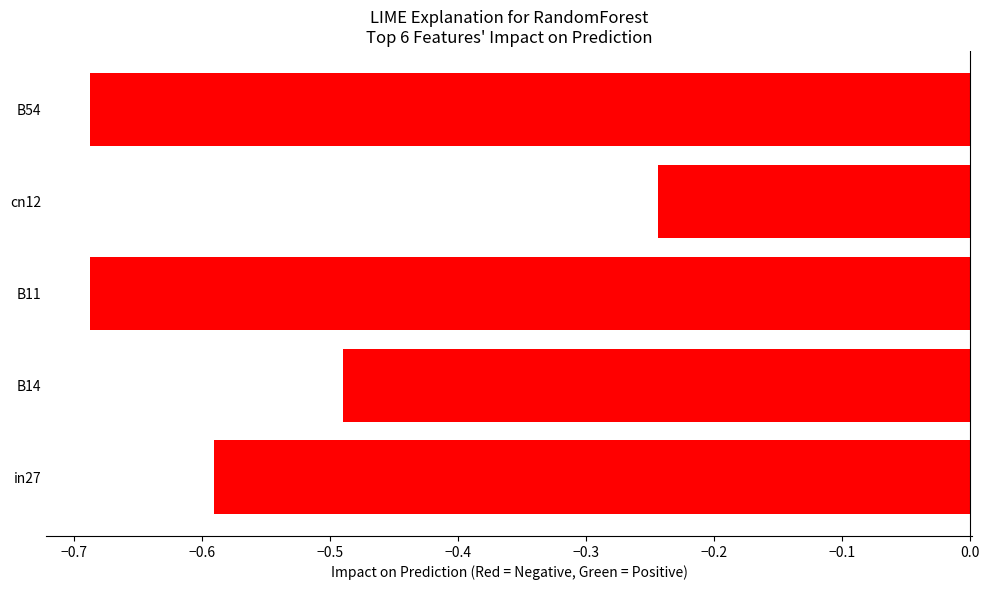

What is the sum of all values?

-2.7